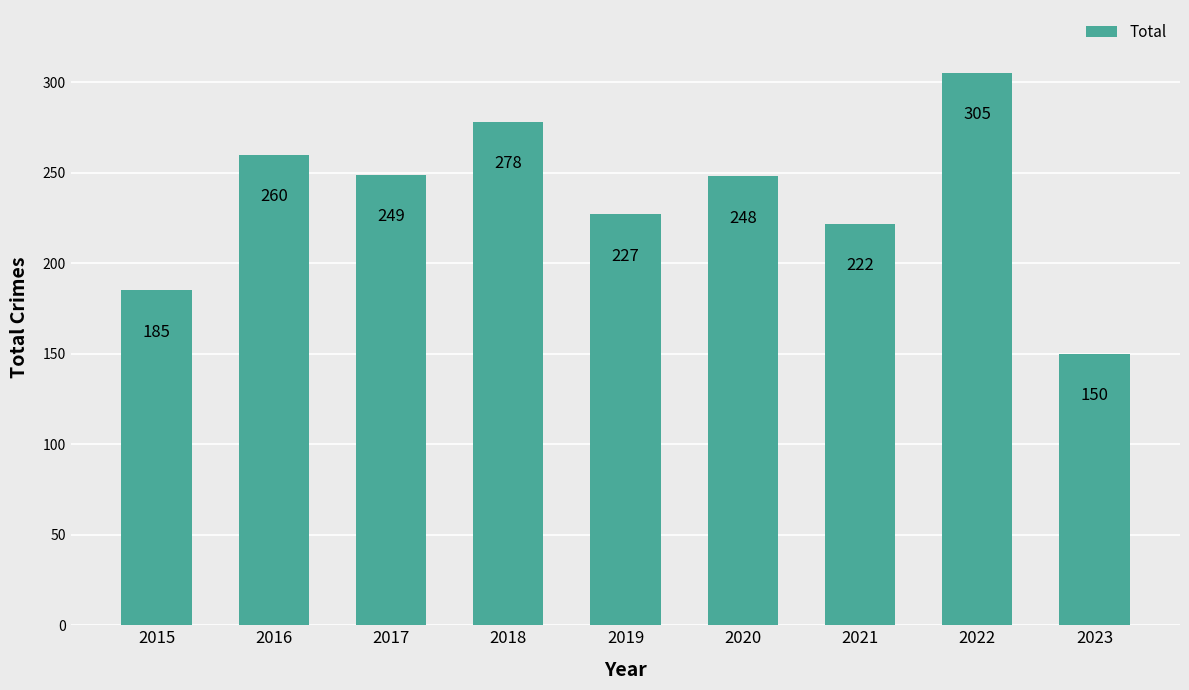

What is the sum of all values?

2124